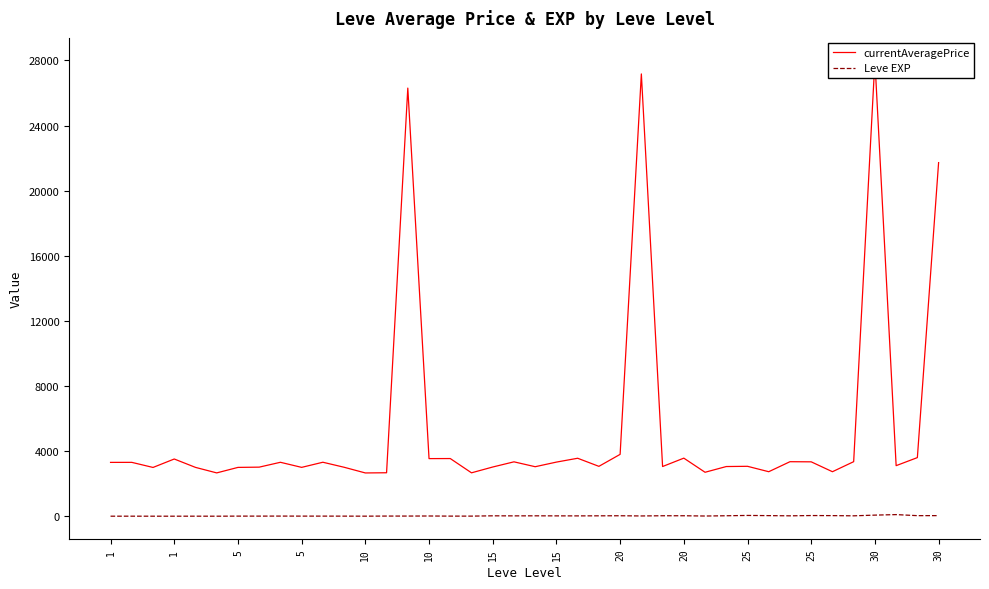

How many values in the currentAveragePrice series are below 3307?

20